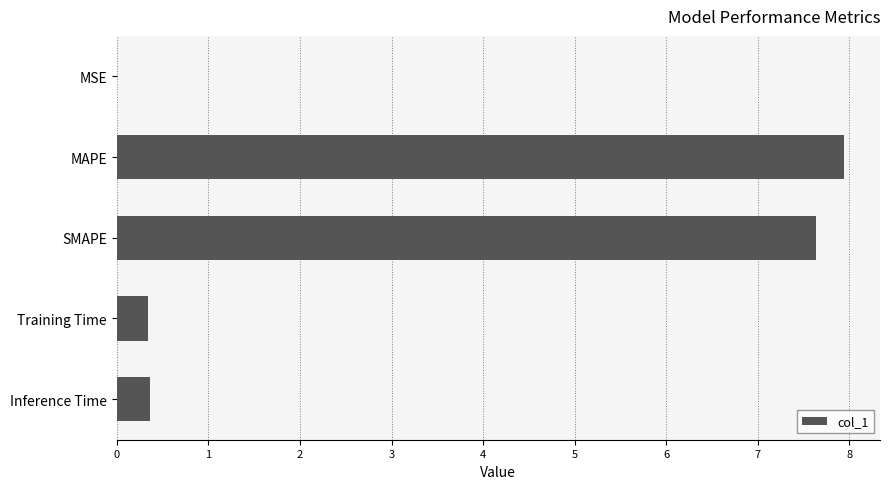

What is the maximum value shown in the chart?

7.9